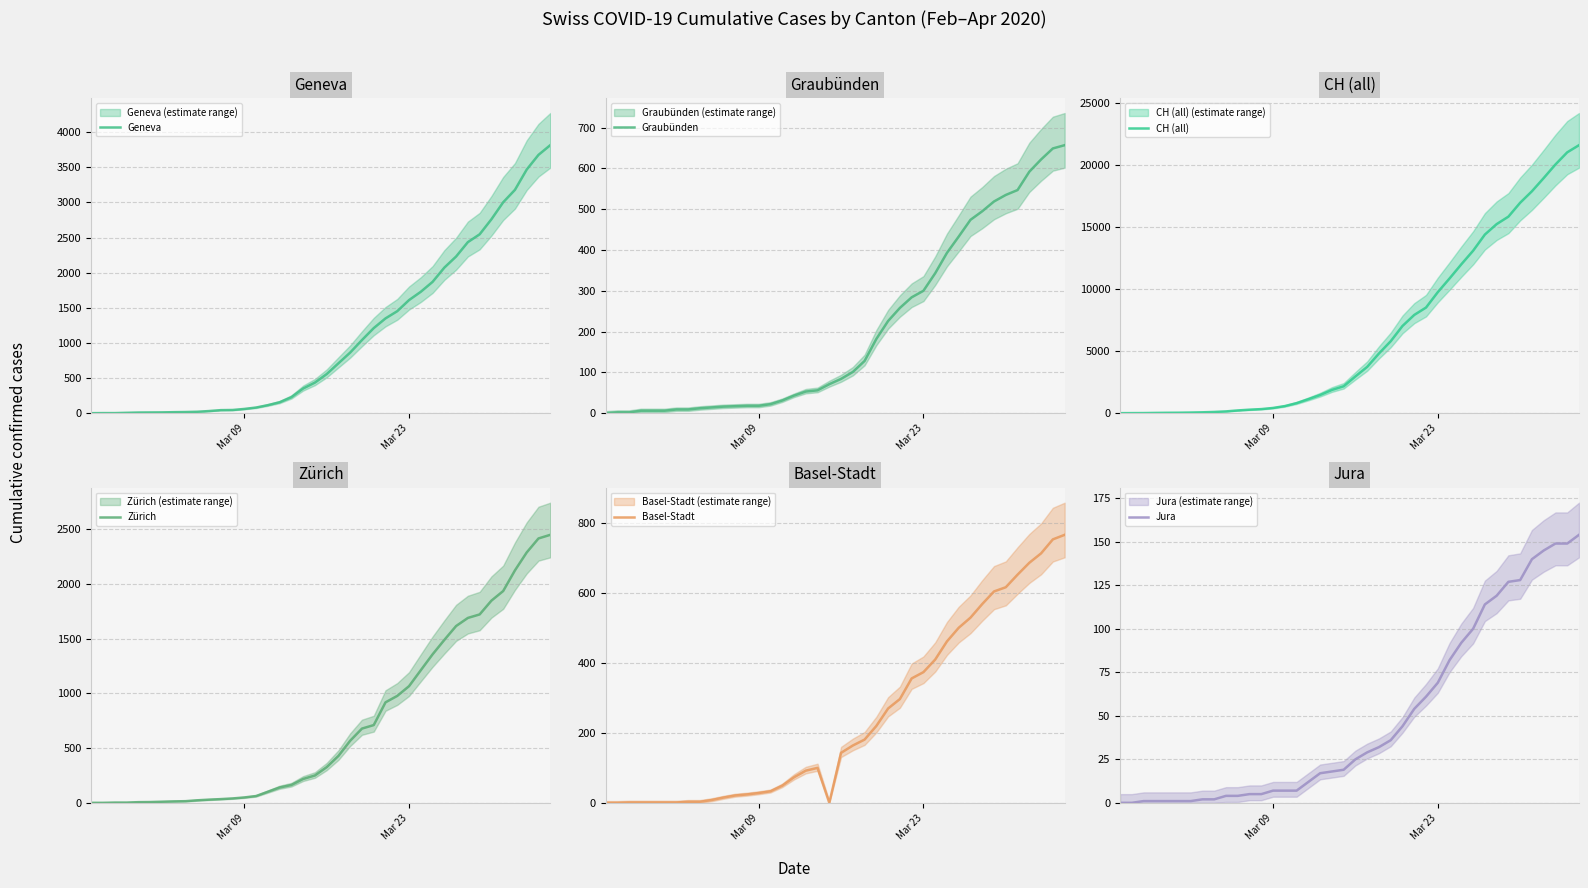

Reading left to right, what are all the values shown in this chart?

Geneva: 0	1	1	5	9	10	11	14	16	20	30	43	45	60	80	114	155	227	351	435	556	710	863	1041	1211	1349	1452	1610	1728	1869	2072	2230	2435	2546	2760	3002	3179	3468	3677	3815
Graubünden: 0	2	2	6	6	6	9	9	12	14	16	17	18	18	22	31	43	53	56	71	84	101	128	182	226	258	284	300	343	393	433	474	495	519	535	547	592	622	649	657
CH (all): 0	4	8	20	30	36	50	69	97	142	219	280	327	419	570	807	1125	1463	1870	2165	2959	3727	4807	5794	7021	7911	8505	9745	10849	11989	13080	14383	15224	15826	16946	17871	18935	20029	21006	21582
Zürich: 0	0	2	2	6	7	10	13	15	23	29	34	40	49	62	101	140	163	218	250	326	429	568	679	711	919	978	1067	1213	1358	1490	1617	1691	1723	1849	1937	2126	2290	2418	2451
Basel-Stadt: 0	0	1	1	1	1	1	3	3	8	15	21	24	28	33	49	73	92	100	0	143	164	181	220	270	297	356	374	410	462	501	530	569	605	617	653	687	714	754	767
Jura: 0	0	1	1	1	1	1	2	2	4	4	5	5	7	7	7	12	17	18	19	25	29	32	36	44	54	61	69	82	92	100	114	119	127	128	140	145	149	149	154